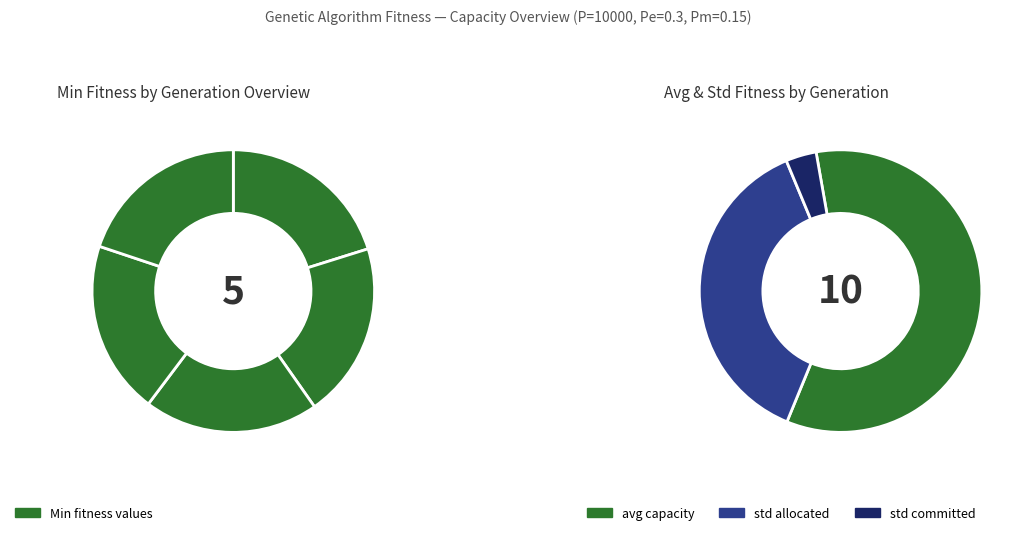

To the nearest percent, what is the average slice percentage?

20%